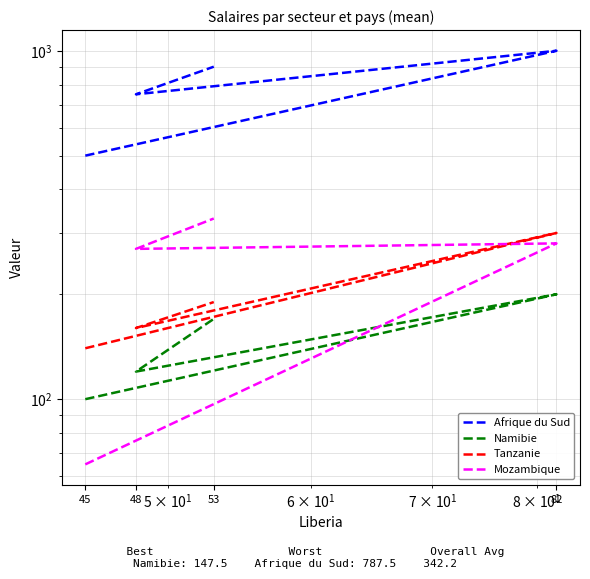

List the labels in order of Mozambique value, largest first.

53, 82, 48, 45